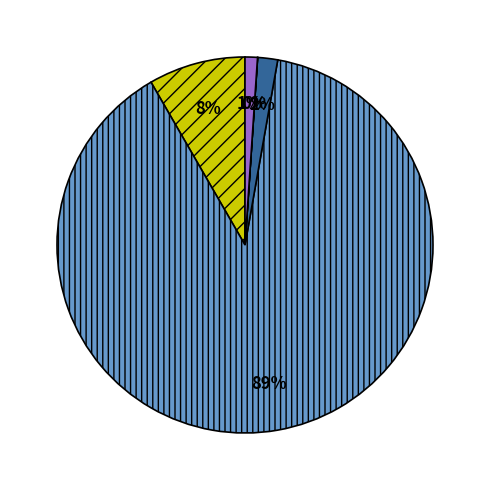

To the nearest percent, what is the difference between the largest and smallest slice percentages?

89%